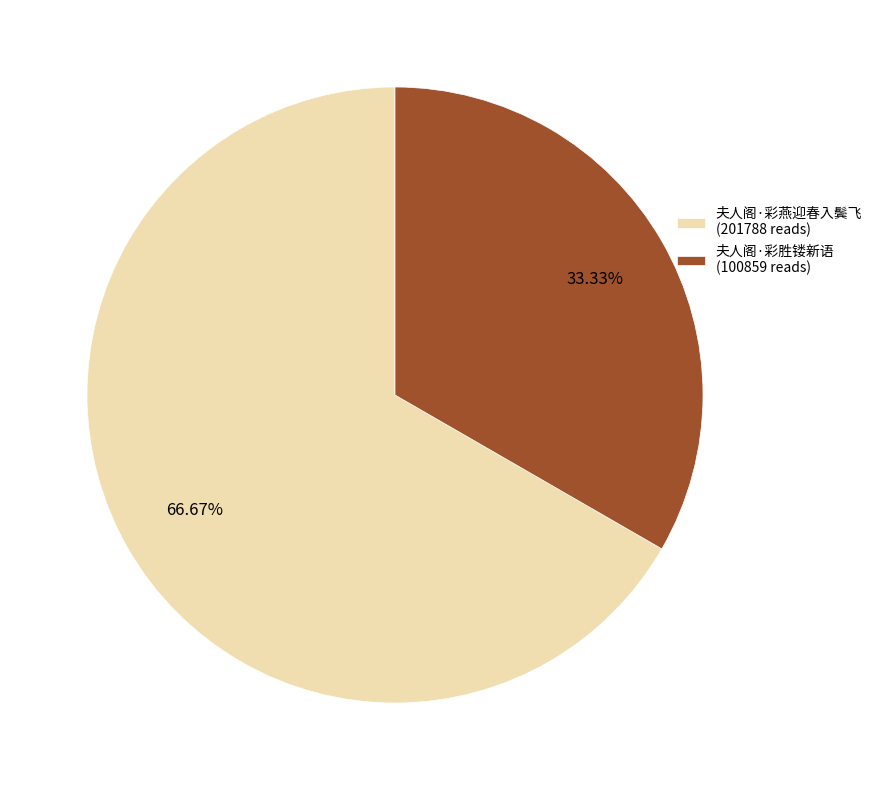

Is the sum of 夫人阁·彩燕迎春入鬓飞 and 夫人阁·彩胜镂新语 greater than half?

Yes